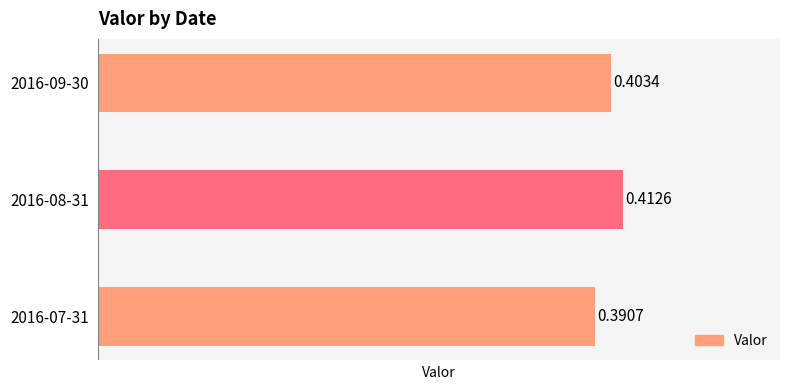

What is the sum of all values?

1.2